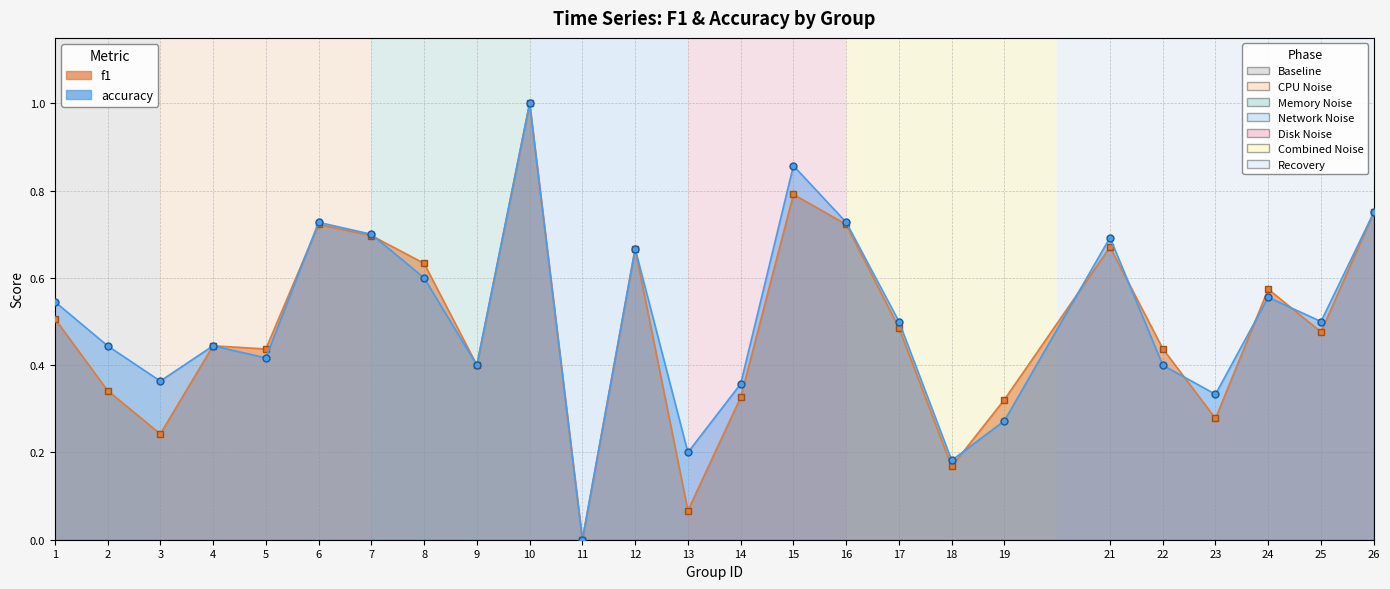

Rank the series by their maximum value, from highest to lowest.

f1, accuracy